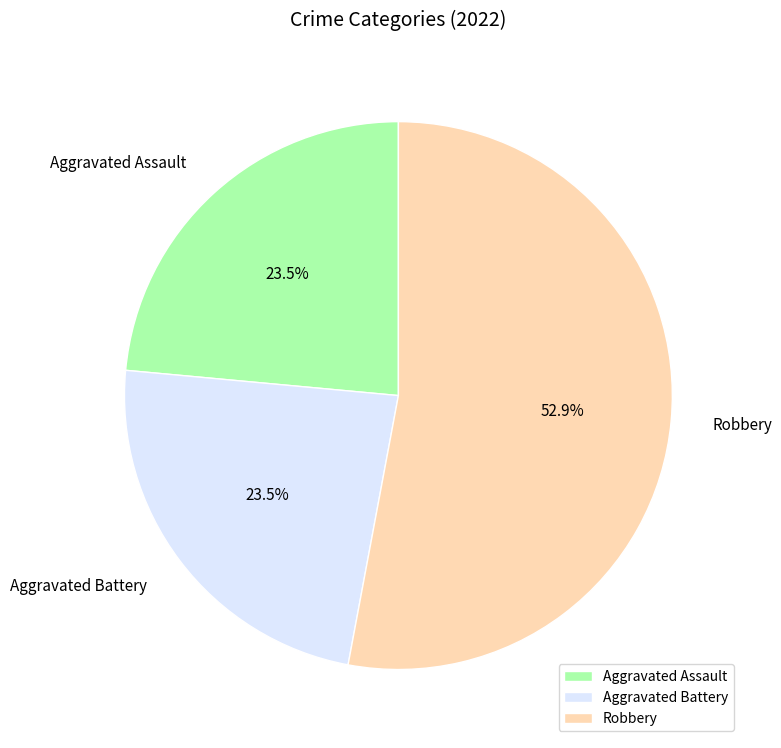

Between Aggravated Assault and Robbery, which is larger?

Robbery